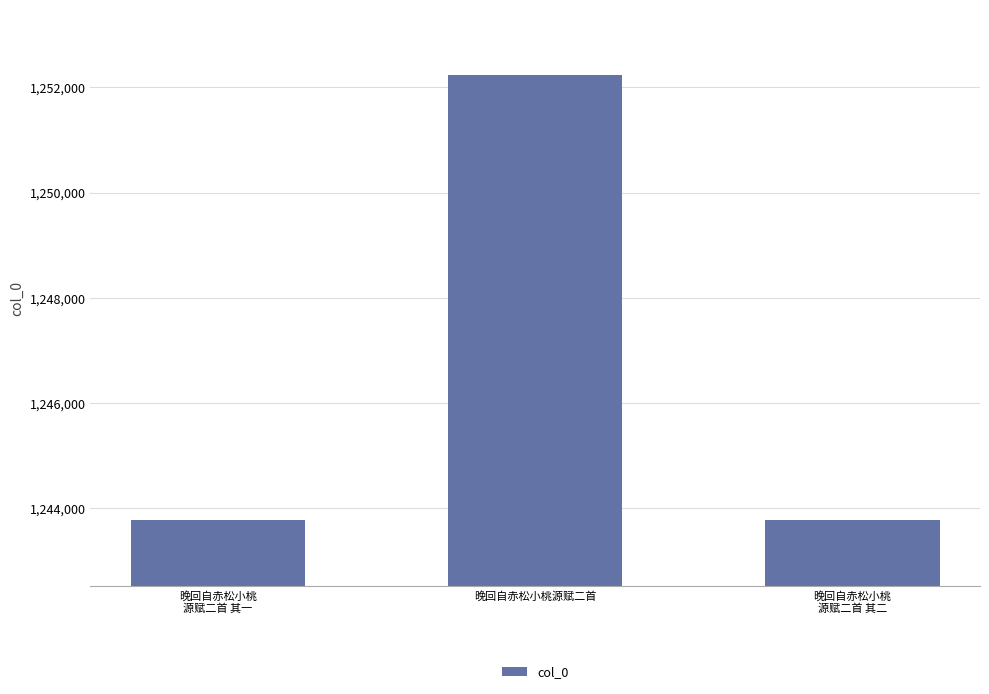

What is the maximum value shown in the chart?

1252229